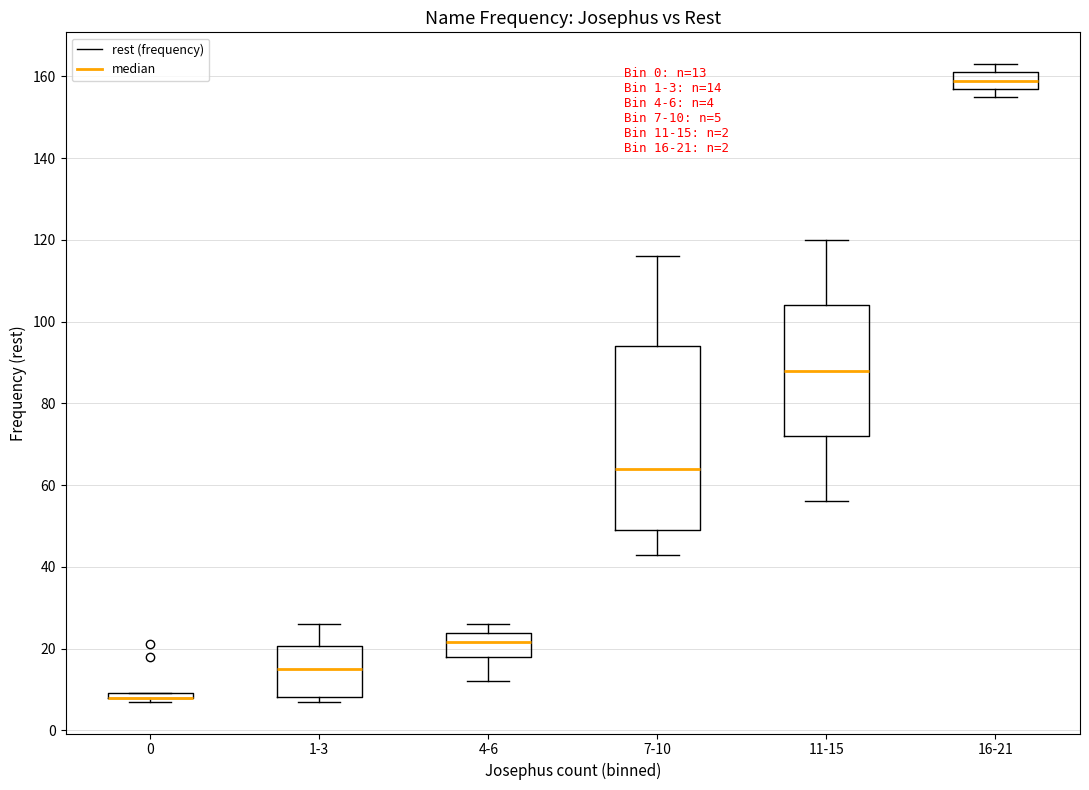

Which box is the tallest, from its lower edge to its upper edge?

7-10